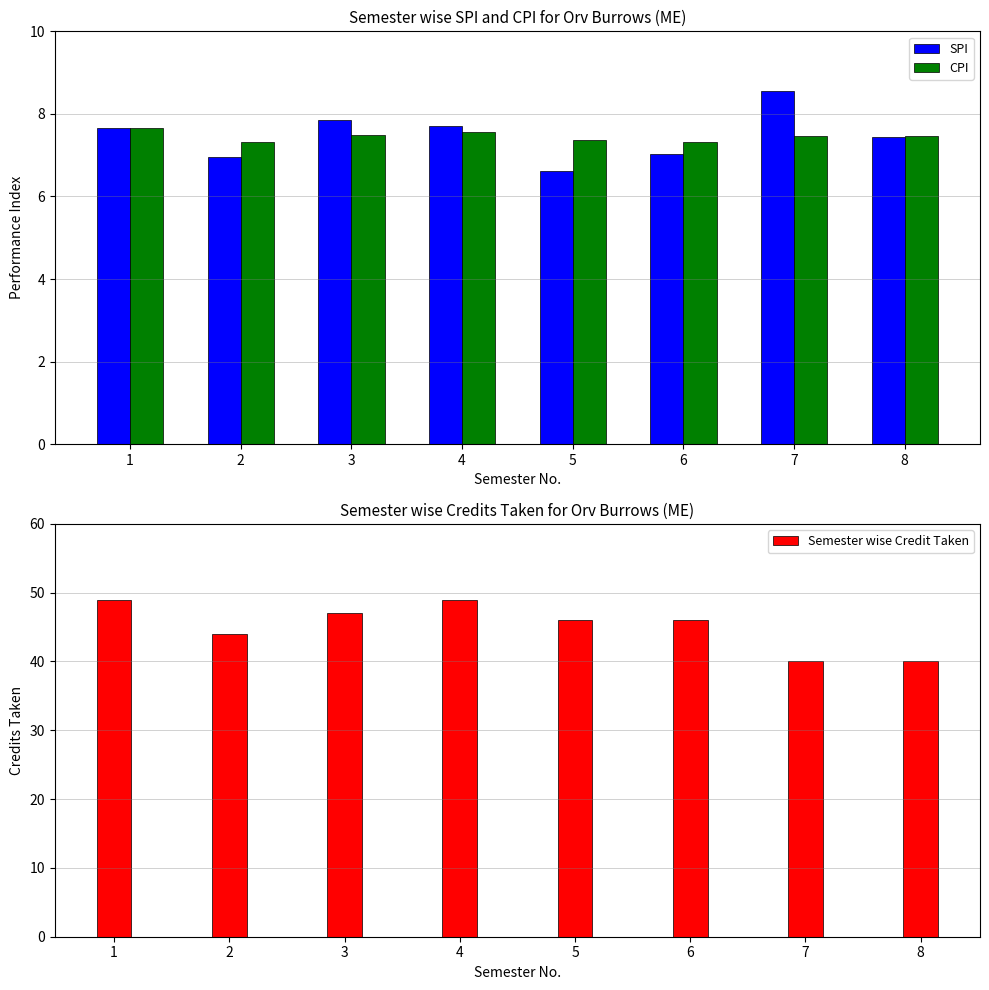

What is the value of the SPI bar at the 1st from the left?

7.7